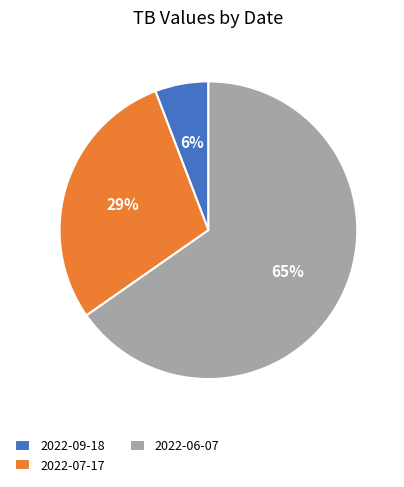

What percentage is the 2022-07-17 slice, to the nearest percent?

29%